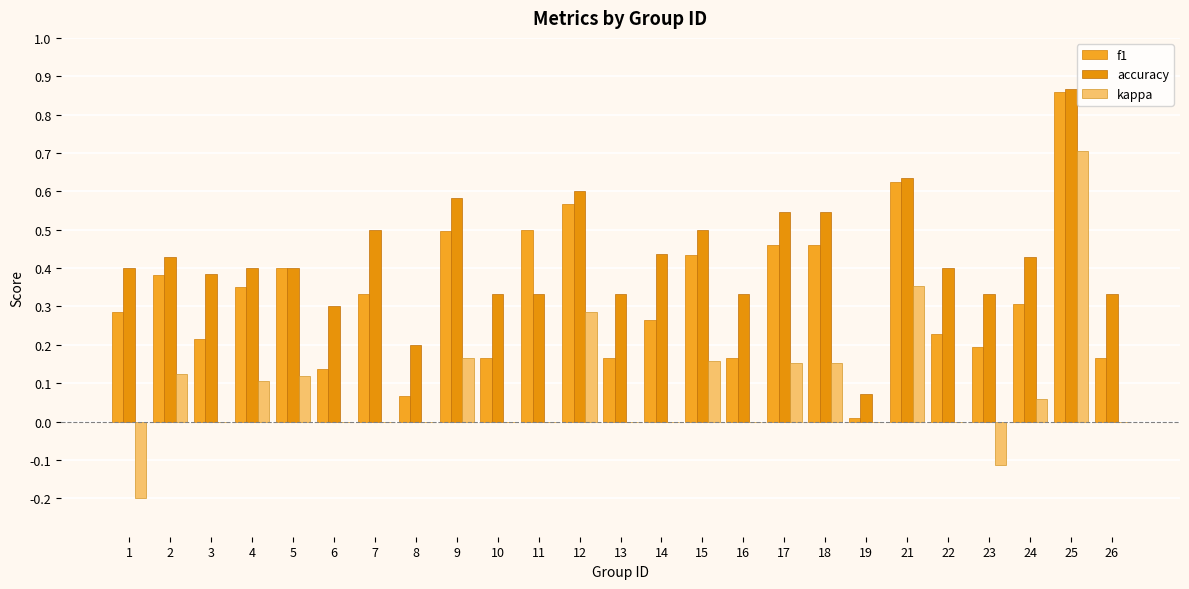

What is the total value across all series at 7?

0.8